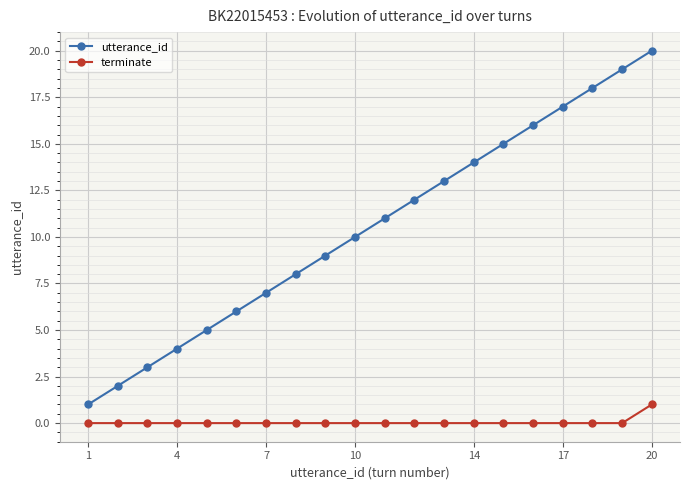

What is the maximum value shown in the chart?

20